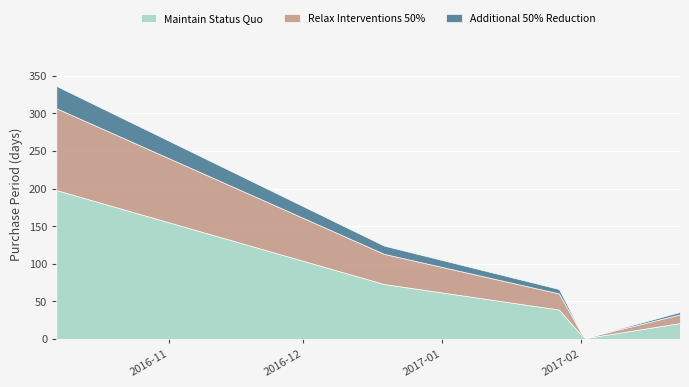

Rank the categories by value from highest to lowest.

2016-10-07, 2016-12-19, 2017-01-27, 2017-02-23, 2017-02-01, 2017-02-02